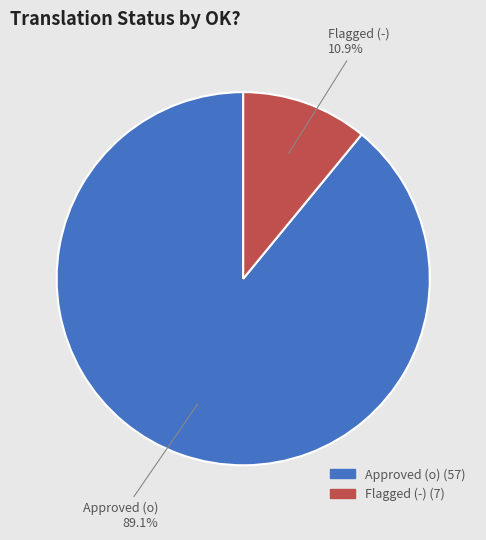

What is the total percentage of Approved (o) and Flagged (-)?

100.0%